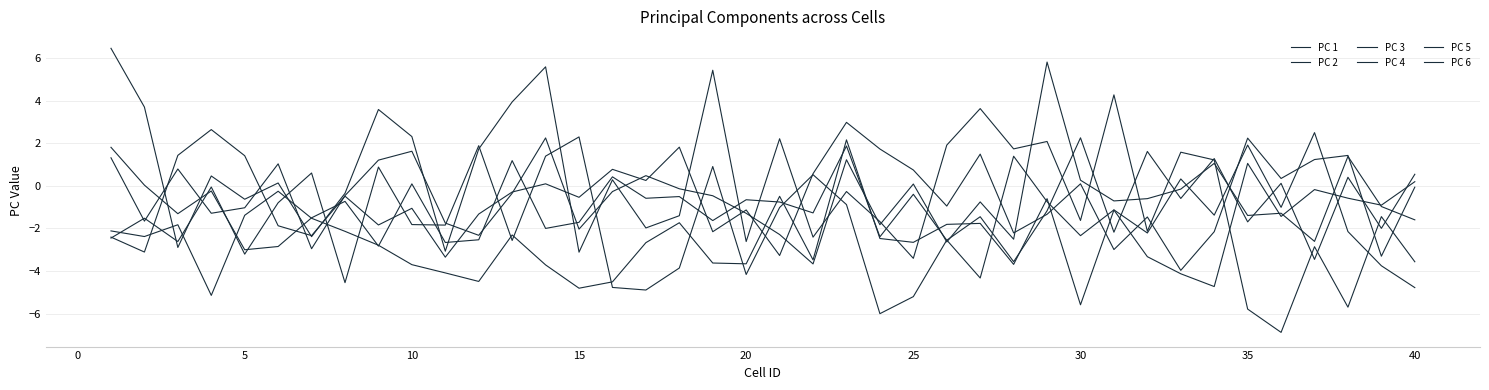

Is this an area chart (filled region under the line)?

No